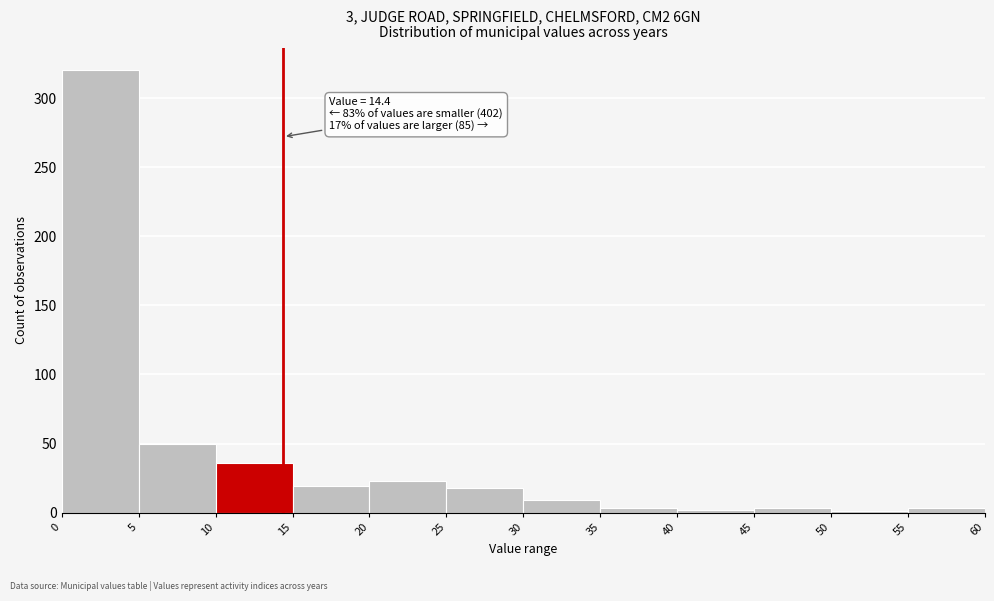

Over which range of the x-axis is the bar tallest?

0 to 5